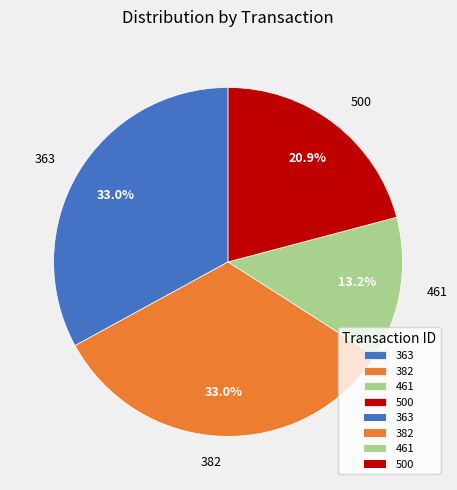

Which has a higher value, 382 or 461?

382